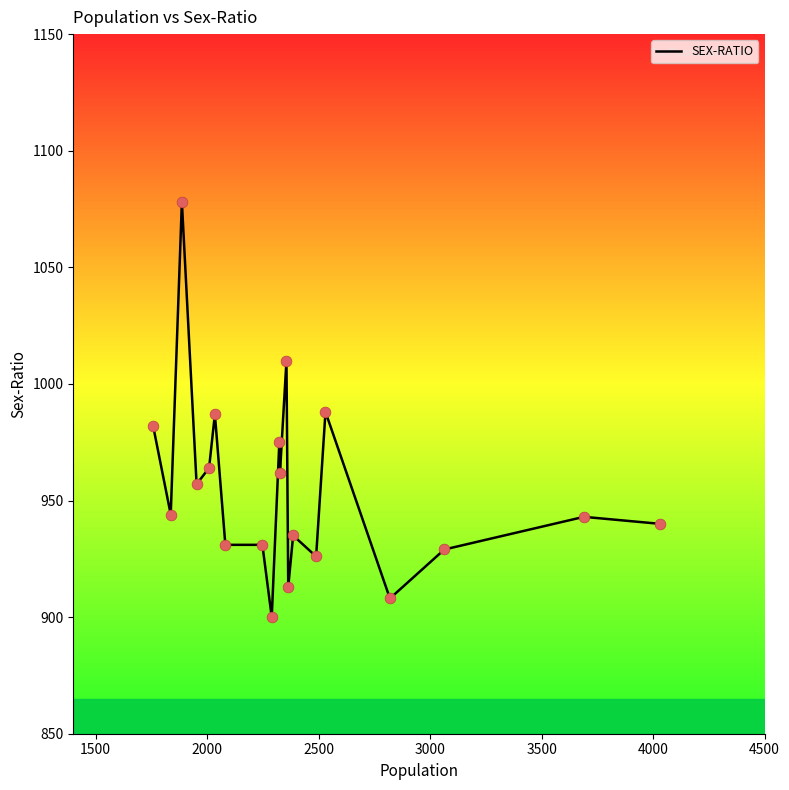

What is the minimum value shown in the chart?

900